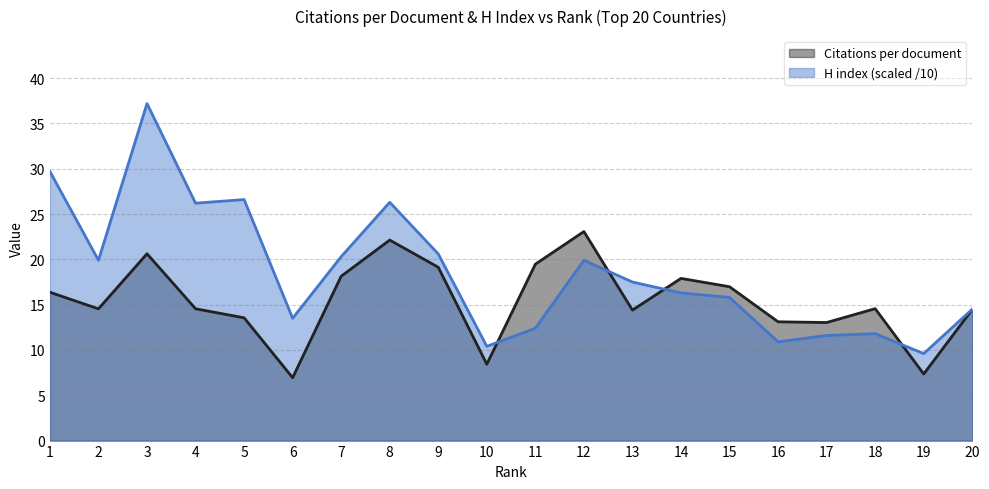

Reading left to right, what are all the values shown in this chart?

Citations per document: 1=16.4	2=14.5	3=20.6	4=14.6	5=13.6	6=6.9	7=18.1	8=22.1	9=19.1	10=8.4	11=19.5	12=23.1	13=14.4	14=17.9	15=17.0	16=13.1	17=13.0	18=14.6	19=7.3	20=14.5
H index (scaled): 1=29.7	2=19.9	3=37.2	4=26.2	5=26.6	6=13.5	7=20.3	8=26.3	9=20.6	10=10.4	11=12.4	12=19.9	13=17.5	14=16.3	15=15.8	16=10.9	17=11.6	18=11.8	19=9.6	20=14.5